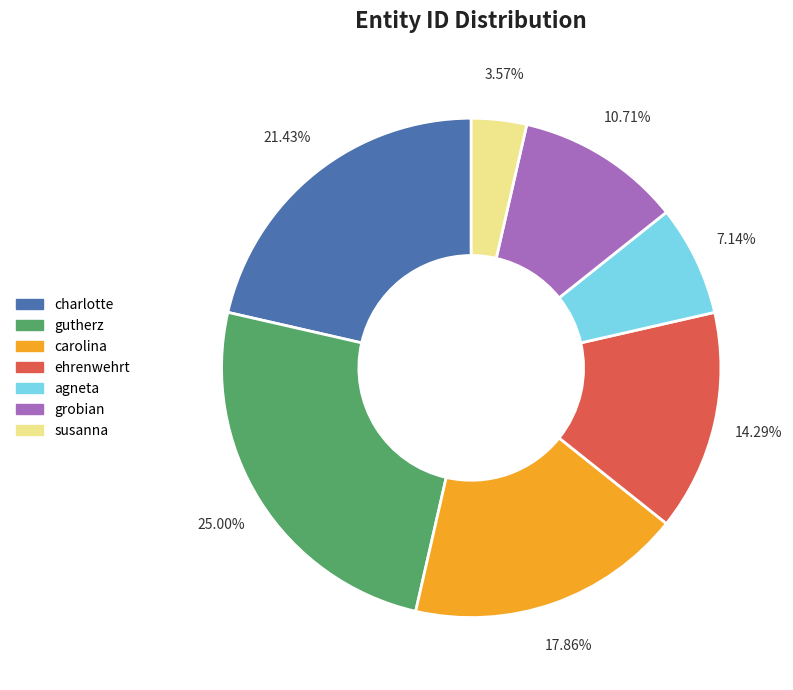

Does any single category account for the majority?

No